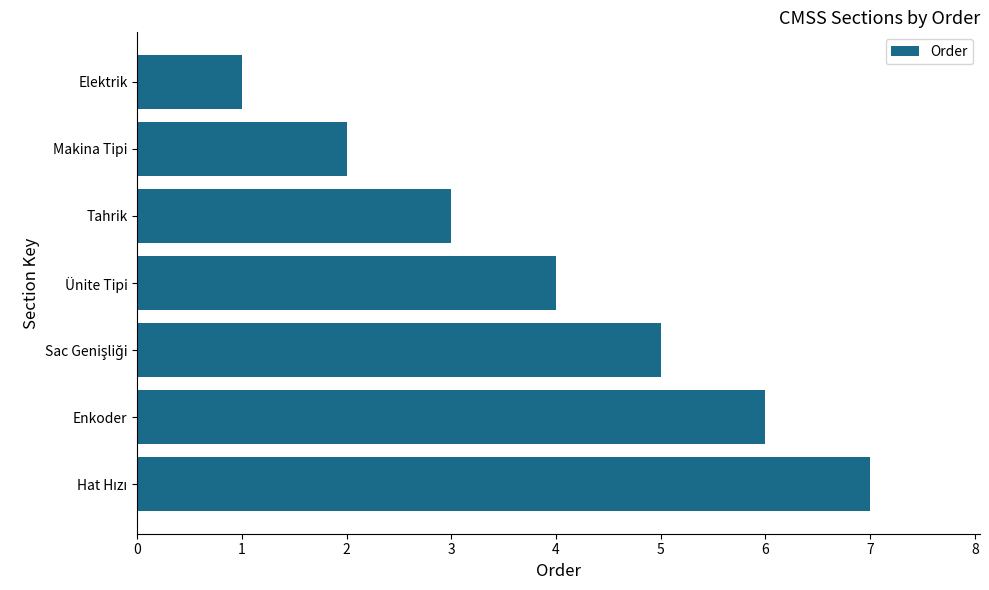

What is the average value?

4